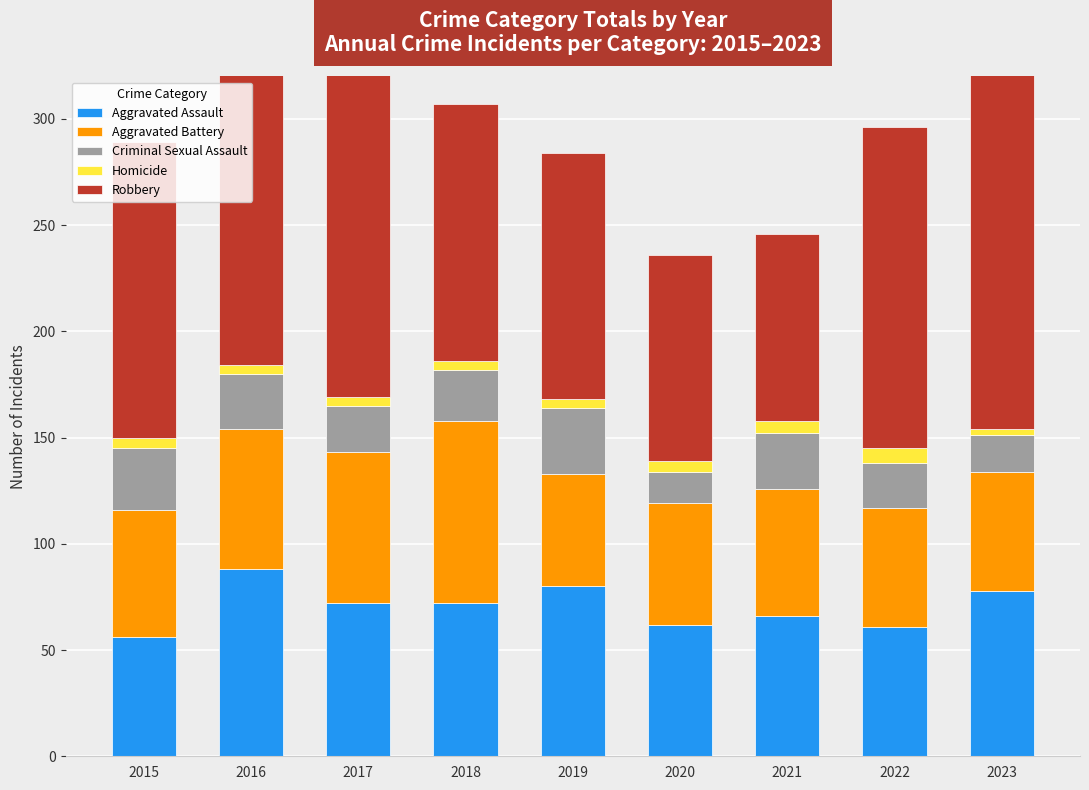

How many bars are there in total?

45